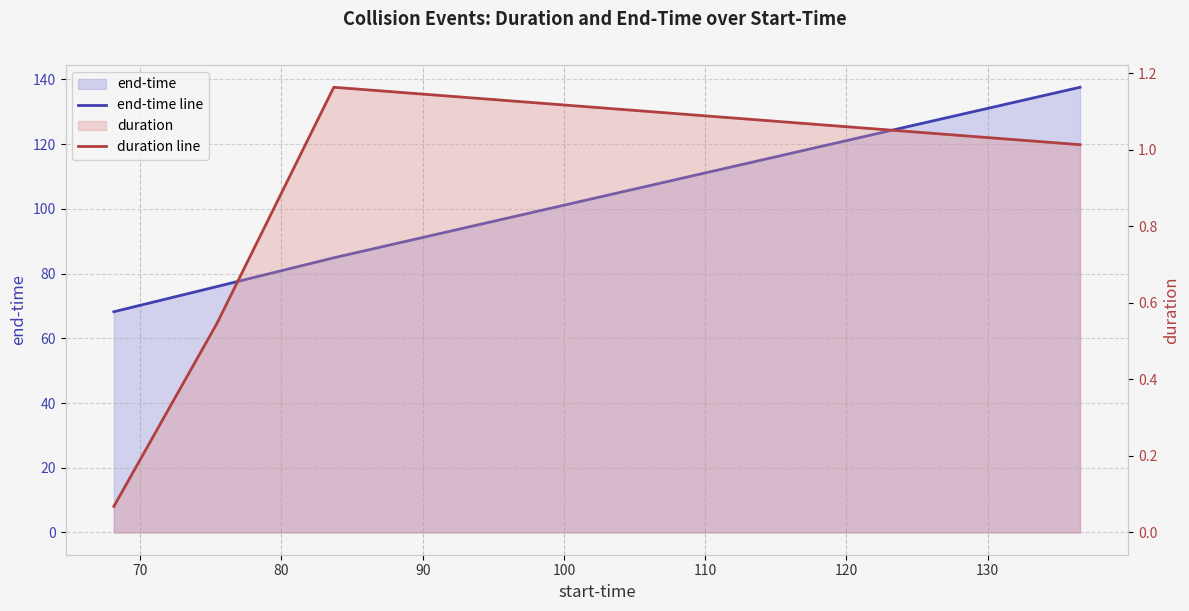

What is the value of the duration line point at the 4th from the left?

1.0